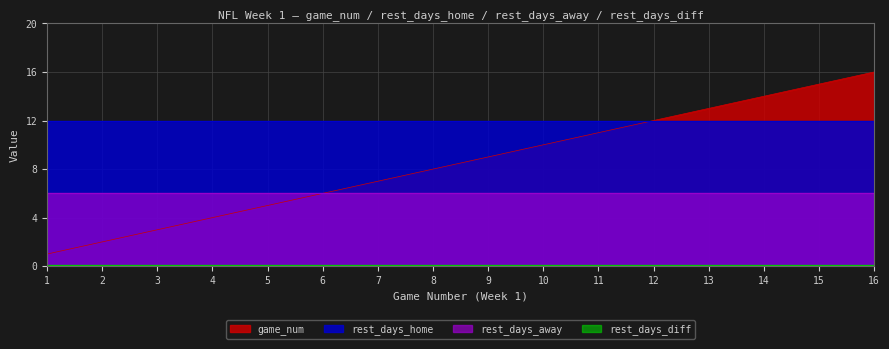

Which series has the widest spread of values?

game_num